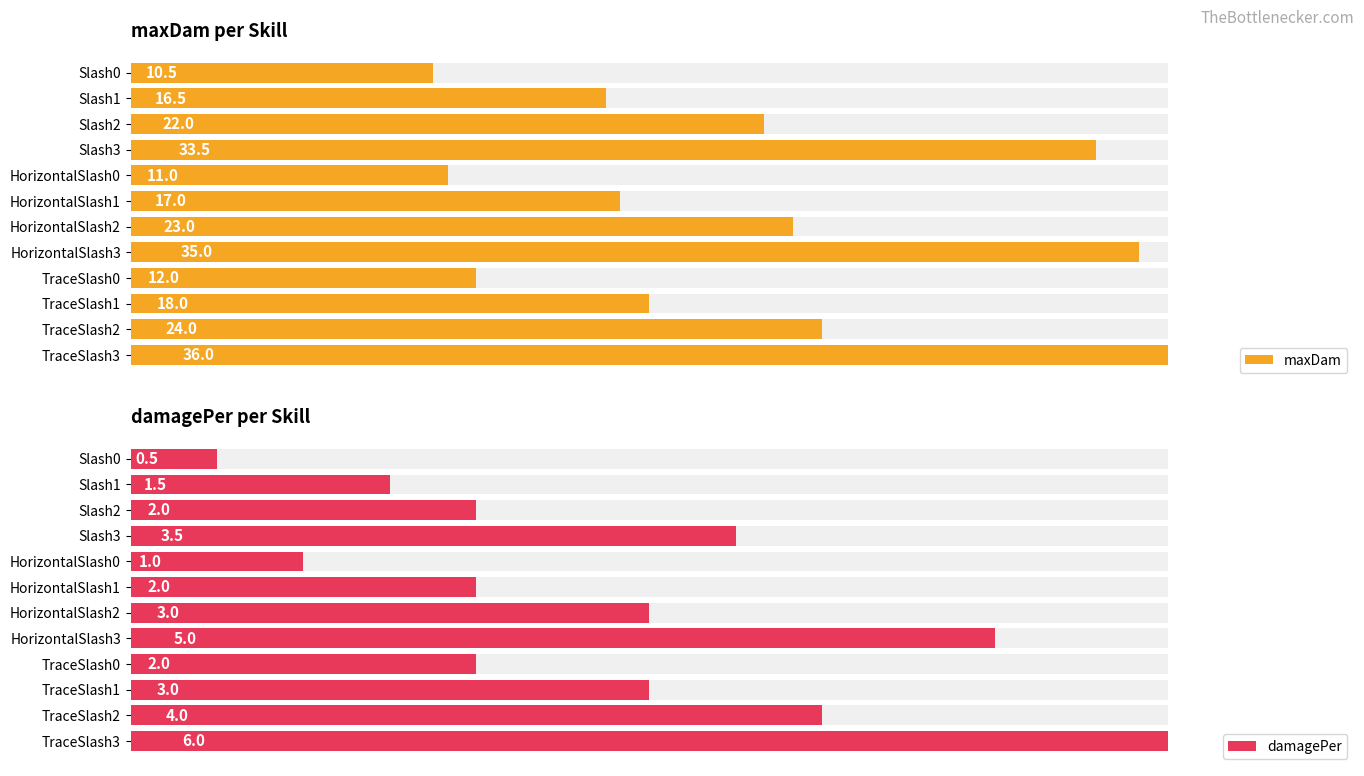

At how many categories does at least one series exceed 31?

3